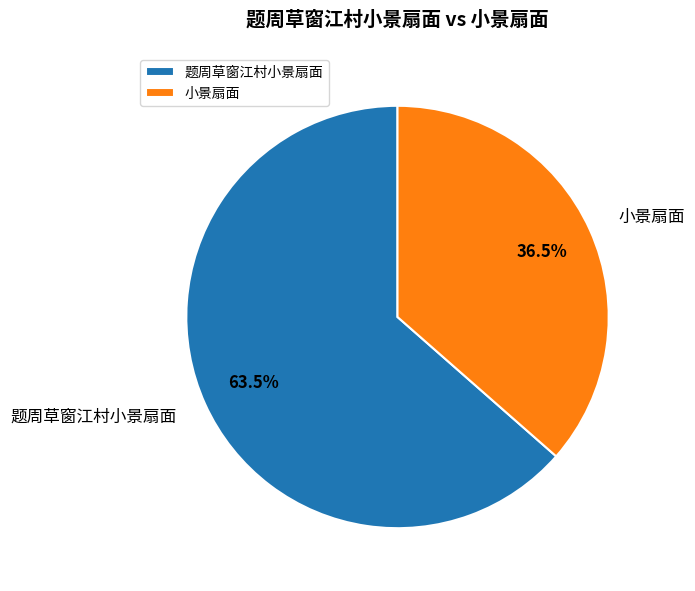

Which has a higher value, 小景扇面 or 题周草窗江村小景扇面?

题周草窗江村小景扇面